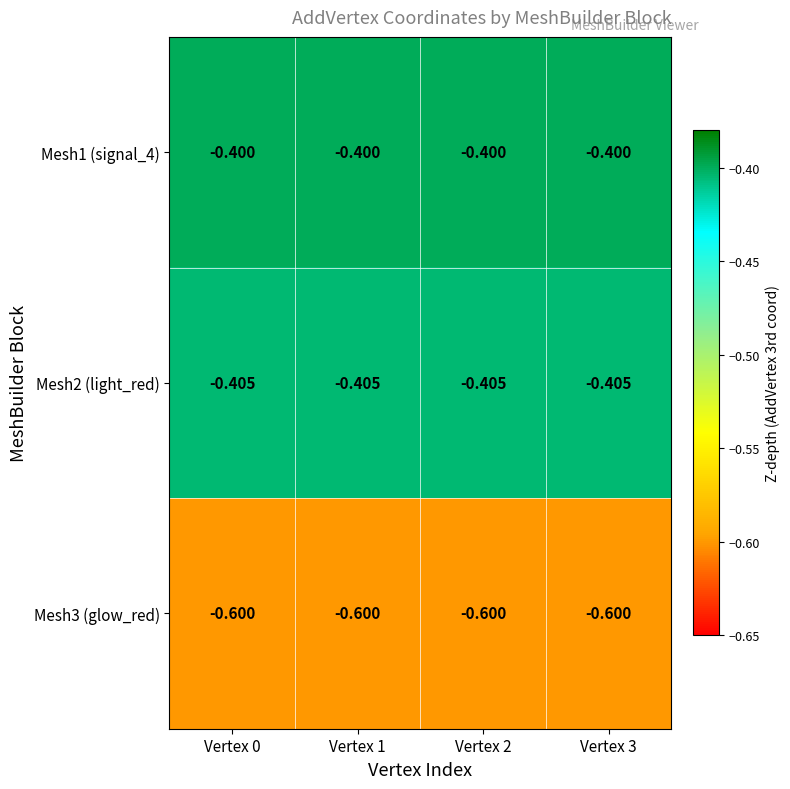

Which category has the lowest value across all series?

Vertex 0